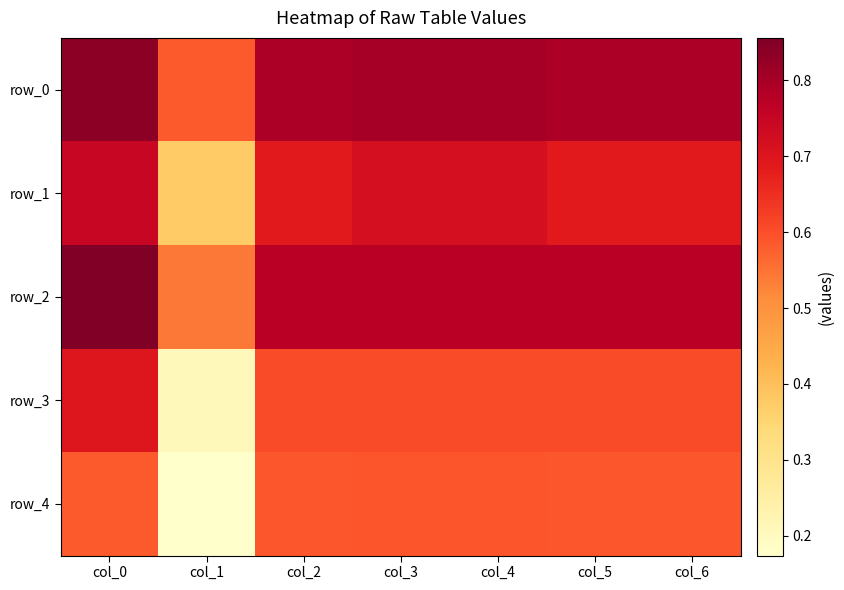

Reading right to left, what are all the values shown in this chart?

row_0: col_6=0.8	col_5=0.8	col_4=0.8	col_3=0.8	col_2=0.8	col_1=0.6	col_0=0.8
row_1: col_6=0.7	col_5=0.7	col_4=0.7	col_3=0.7	col_2=0.7	col_1=0.4	col_0=0.7
row_2: col_6=0.8	col_5=0.8	col_4=0.8	col_3=0.8	col_2=0.8	col_1=0.5	col_0=0.9
row_3: col_6=0.6	col_5=0.6	col_4=0.6	col_3=0.6	col_2=0.6	col_1=0.2	col_0=0.7
row_4: col_6=0.6	col_5=0.6	col_4=0.6	col_3=0.6	col_2=0.6	col_1=0.2	col_0=0.6